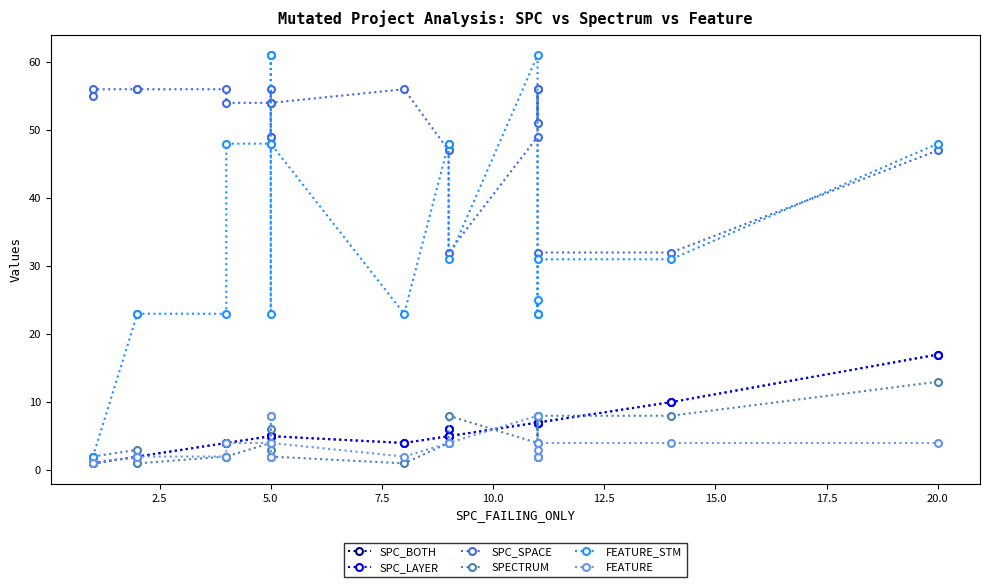

What are all the series names shown in the legend?

SPC_BOTH, SPC_LAYER, SPC_SPACE, SPECTRUM, FEATURE_STM, FEATURE